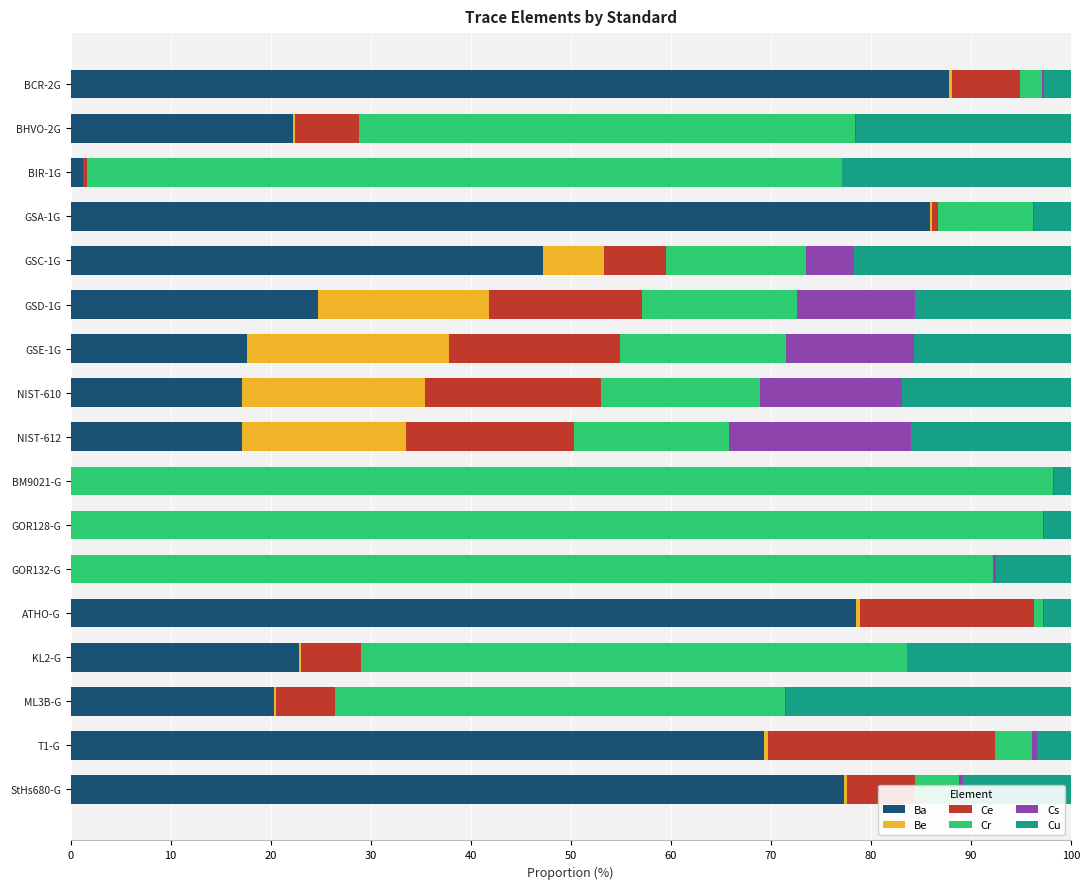

At which label is Ba closest to 43?

GSC-1G